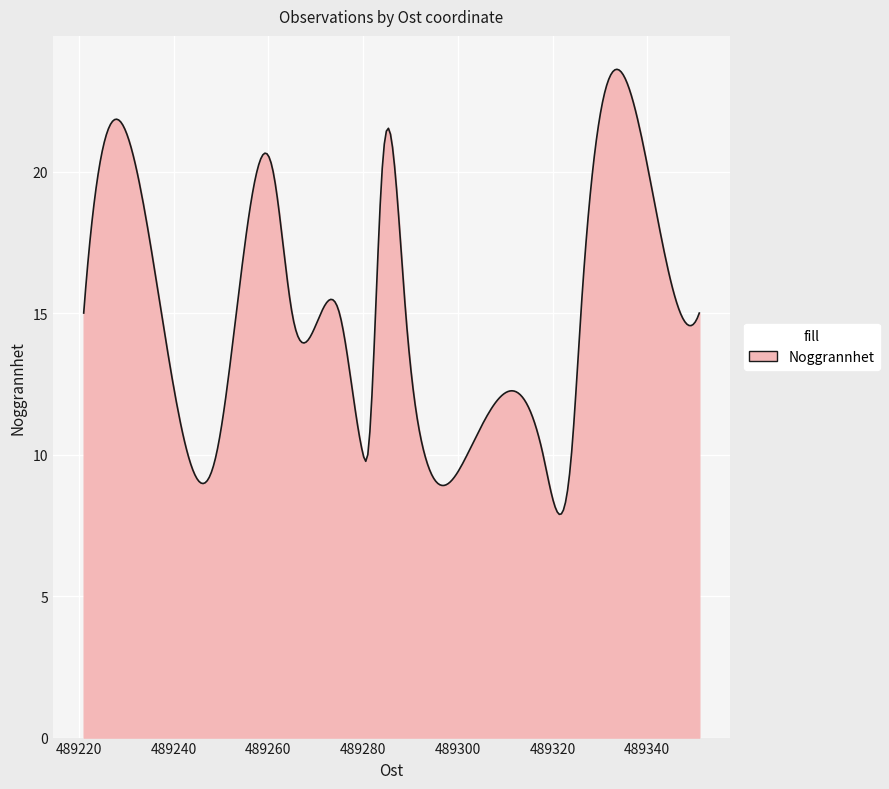

What is the difference between the maximum and minimum values?

15.7